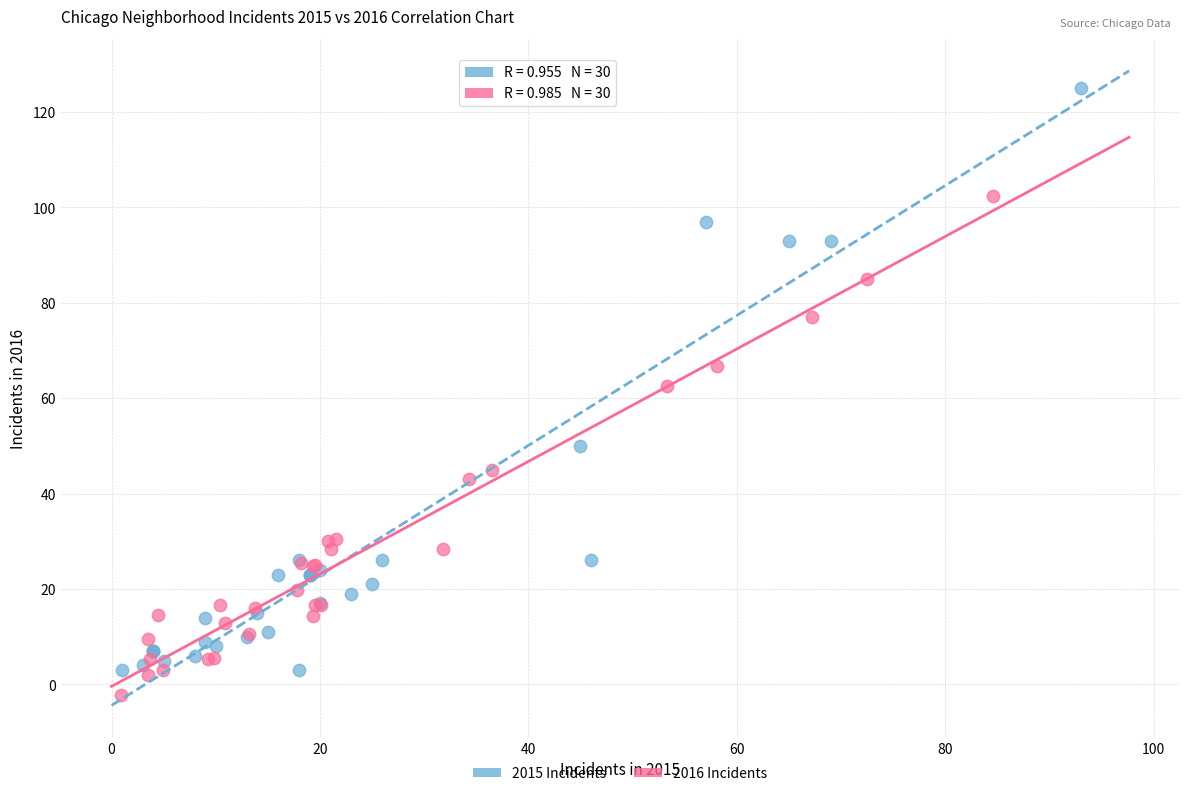

Which series has the largest Y range (max minus min)?

2015 Incidents